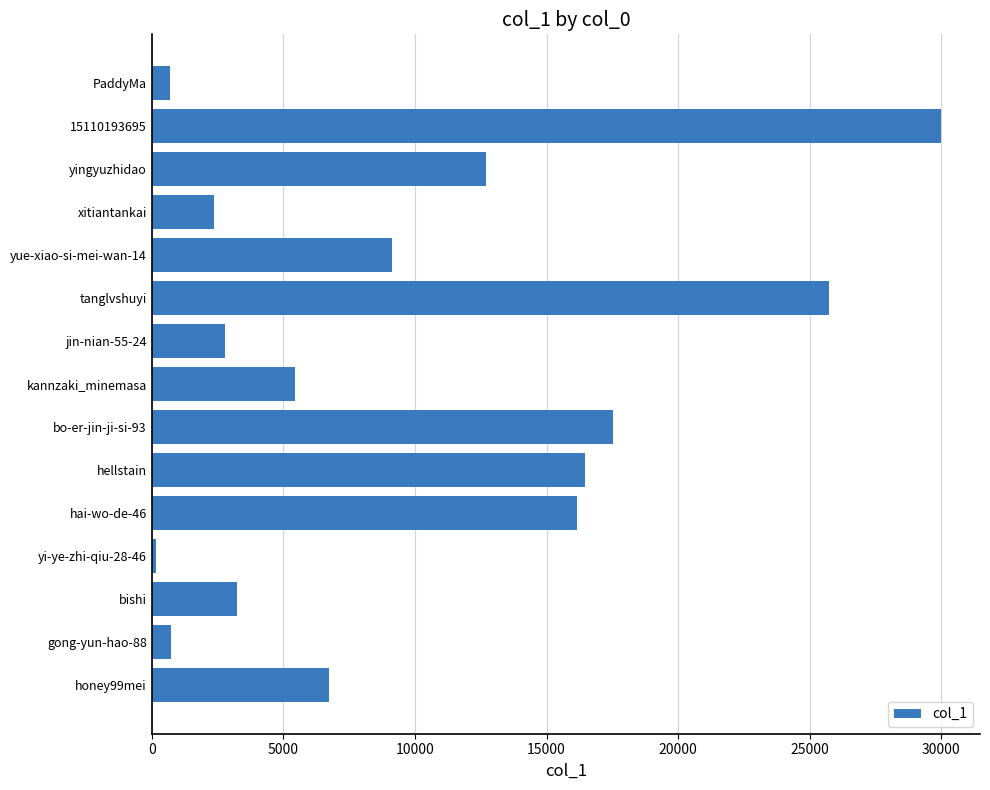

What is the difference between the maximum and second lowest values?

29260